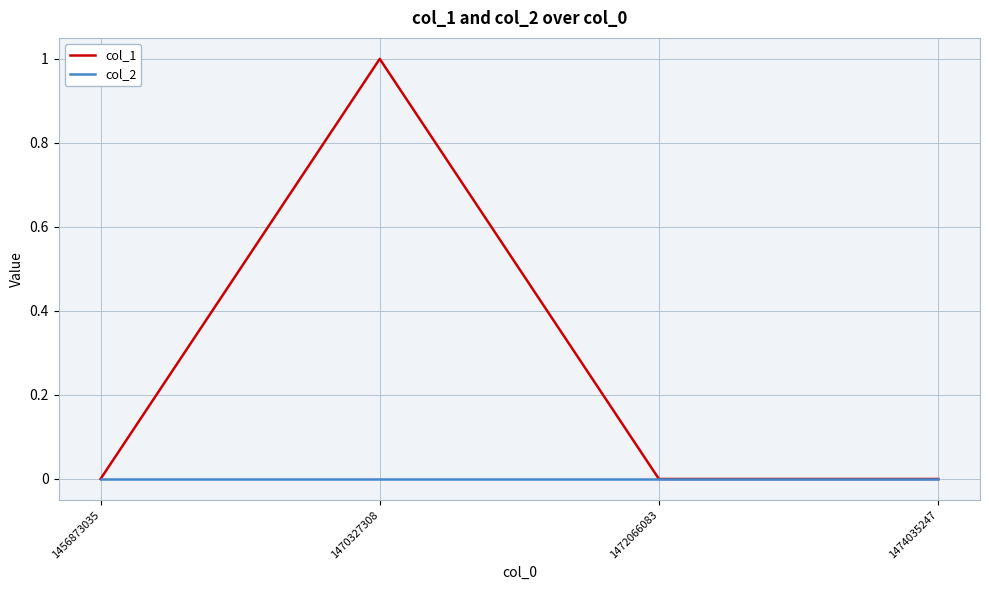

At which category is the sum across all series the highest?

1470327308